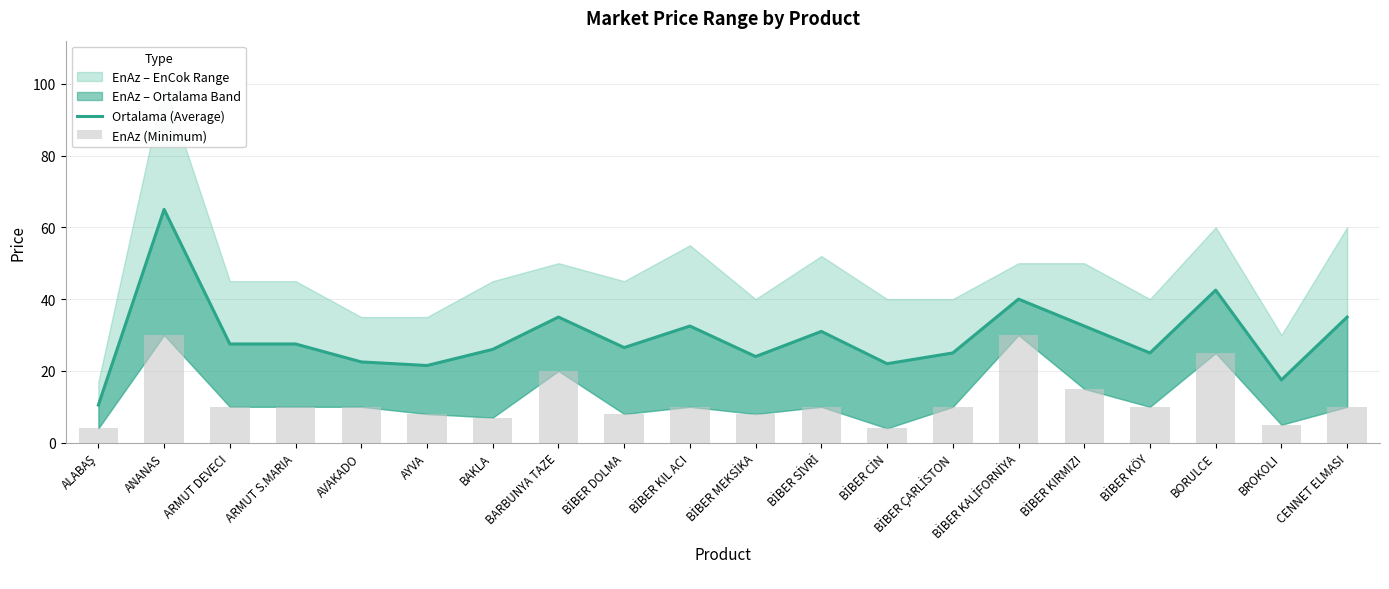

What is the highest value of the EnAz (Minimum) series?

30.0